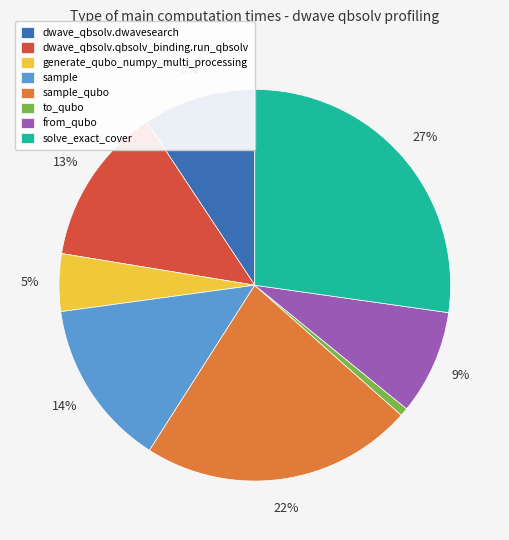

Is there a majority slice in this chart?

No